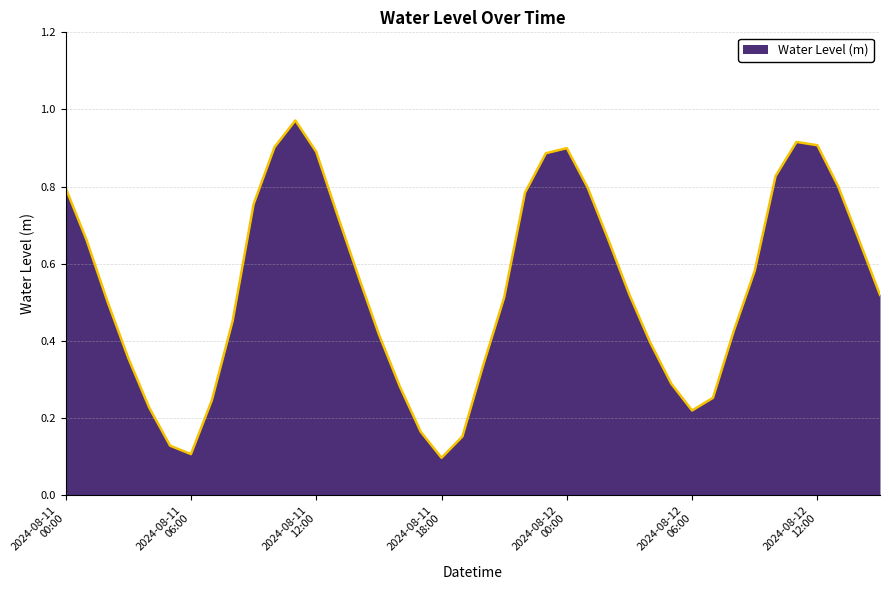

Does the chart display data point markers on the line(s)?

No